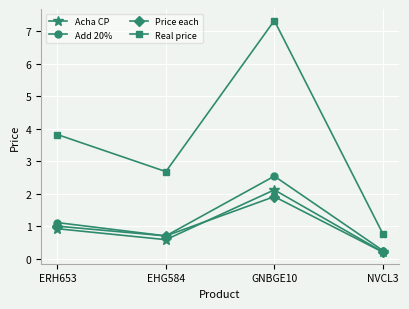

What is the label of the 3rd point from the right?

EHG584